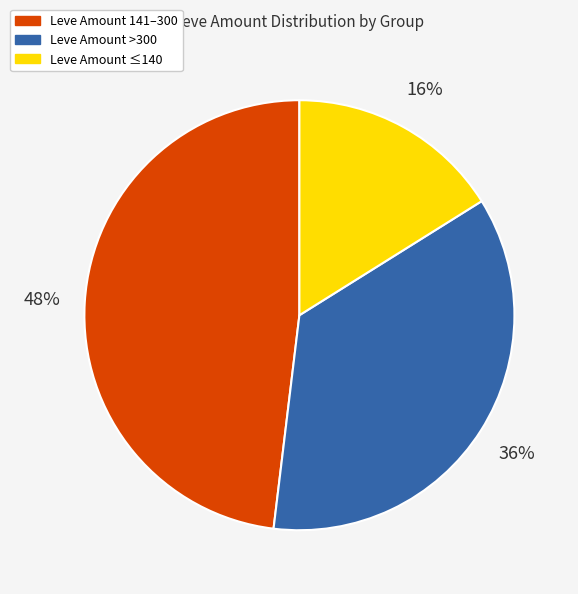

Is there a majority slice in this chart?

No